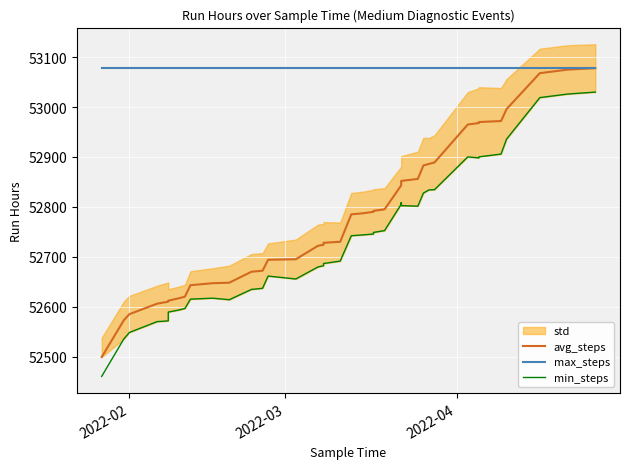

What is the highest value of the max_steps series?

53078.0